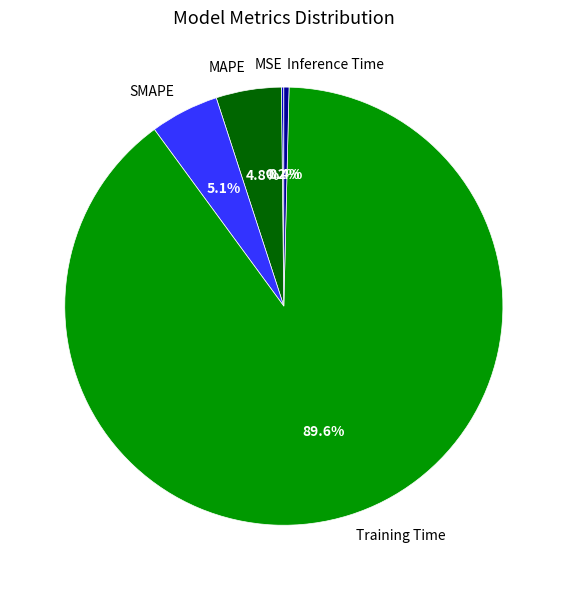

Is the sum of MAPE and SMAPE greater than half?

No